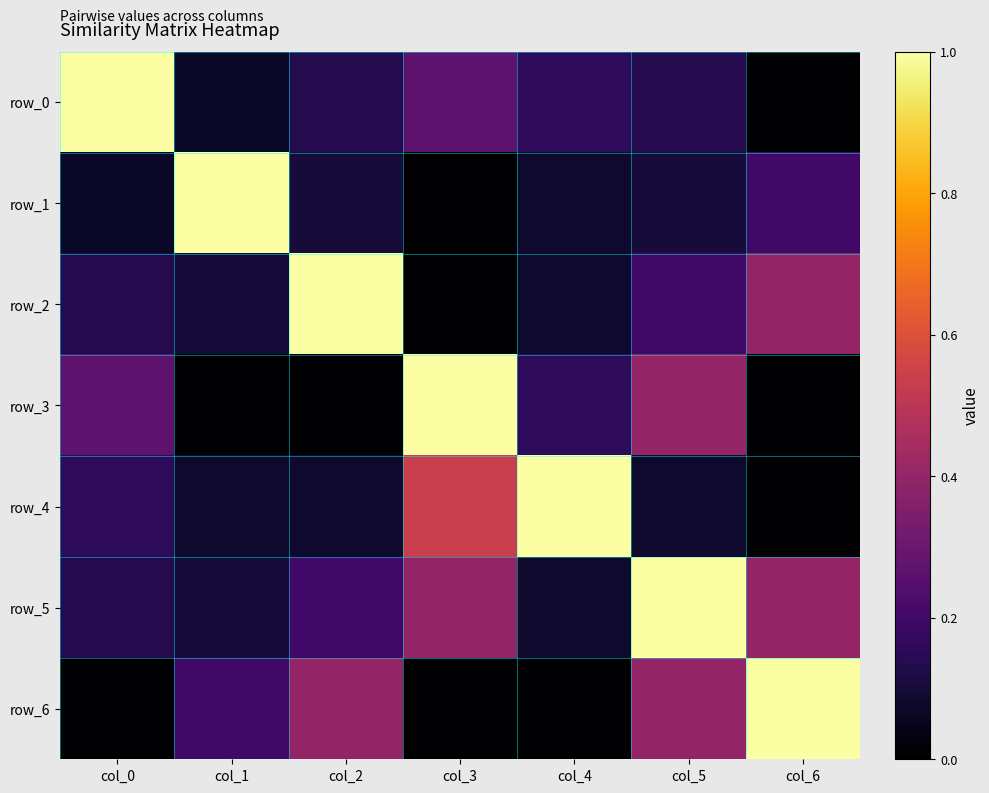

What is the difference between the highest and lowest values at col_3?

1.0